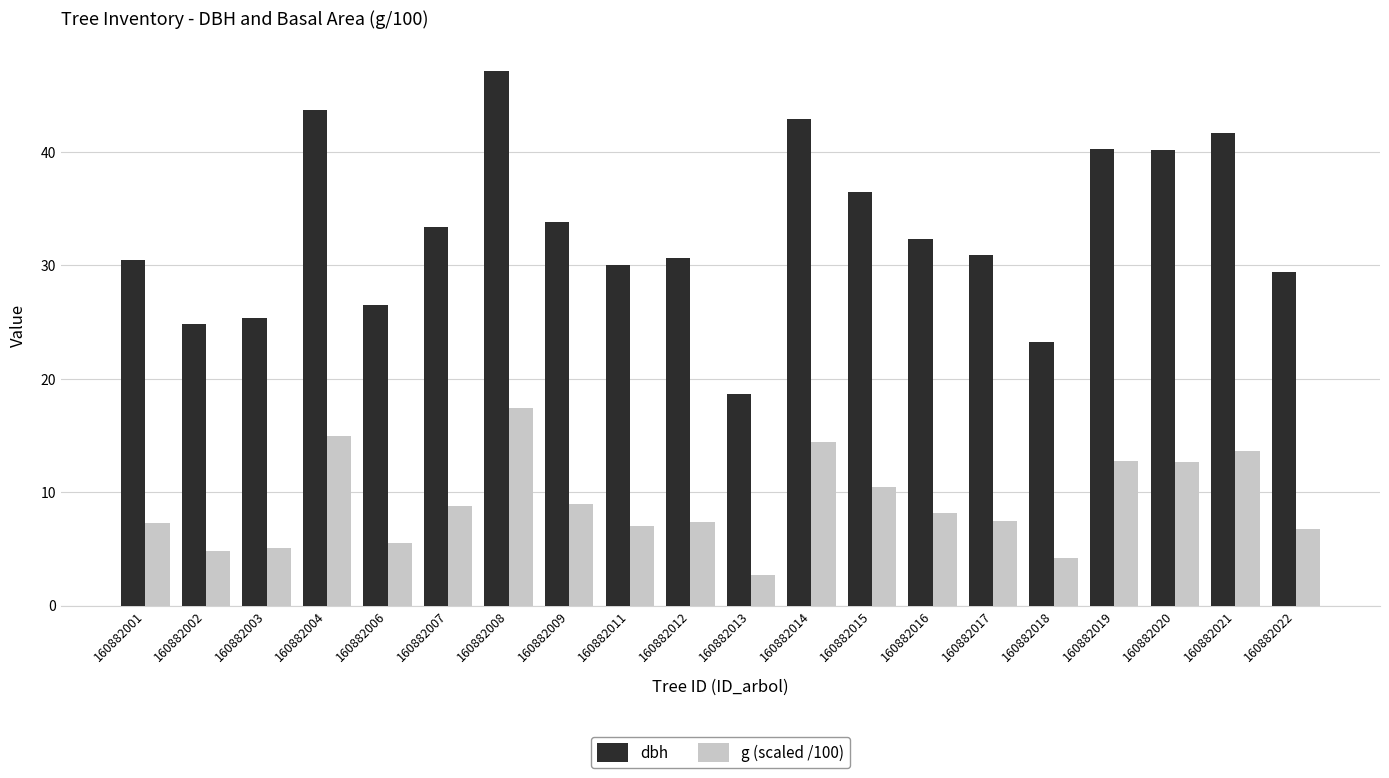

What is the maximum value for g (scaled /100)?

17.5